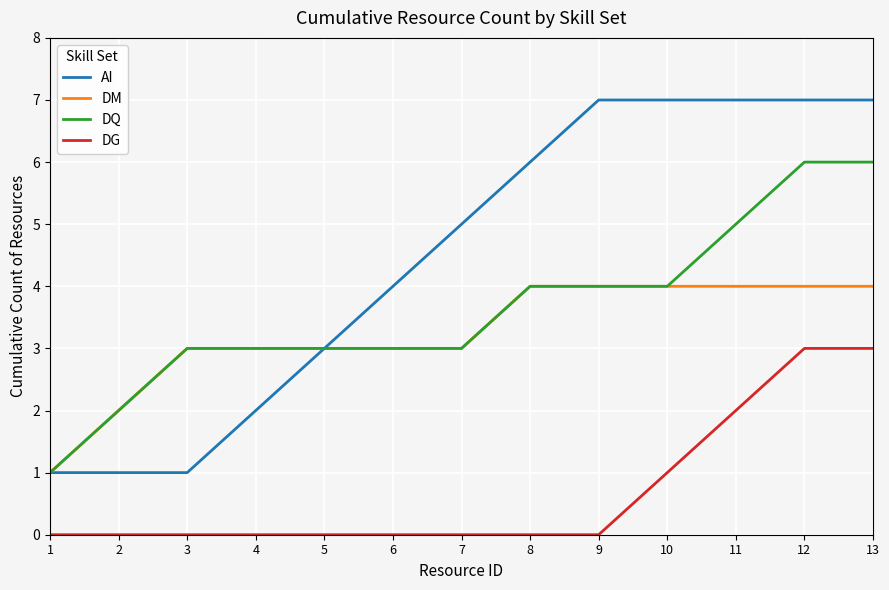

Reading right to left, transcribe all the data shown in this chart.

AI: 13=7	12=7	11=7	10=7	9=7	8=6	7=5	6=4	5=3	4=2	3=1	2=1	1=1
DM: 13=4	12=4	11=4	10=4	9=4	8=4	7=3	6=3	5=3	4=3	3=3	2=2	1=1
DQ: 13=6	12=6	11=5	10=4	9=4	8=4	7=3	6=3	5=3	4=3	3=3	2=2	1=1
DG: 13=3	12=3	11=2	10=1	9=0	8=0	7=0	6=0	5=0	4=0	3=0	2=0	1=0